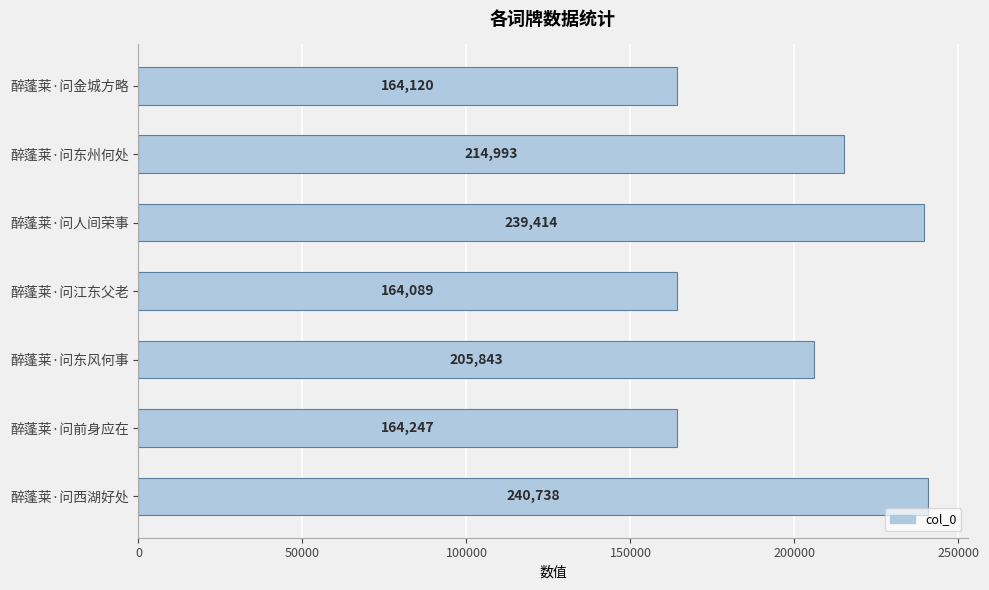

The value at 醉蓬莱·问东州何处 is 324991. True or false?

False